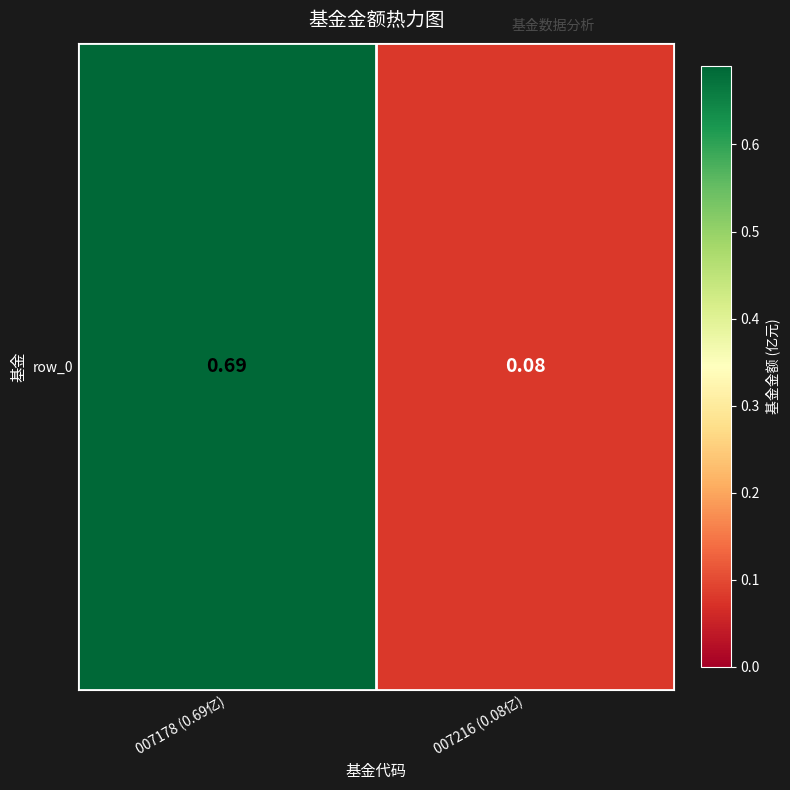

Where is the data nearest to the value 0?

007216 (0.08亿)